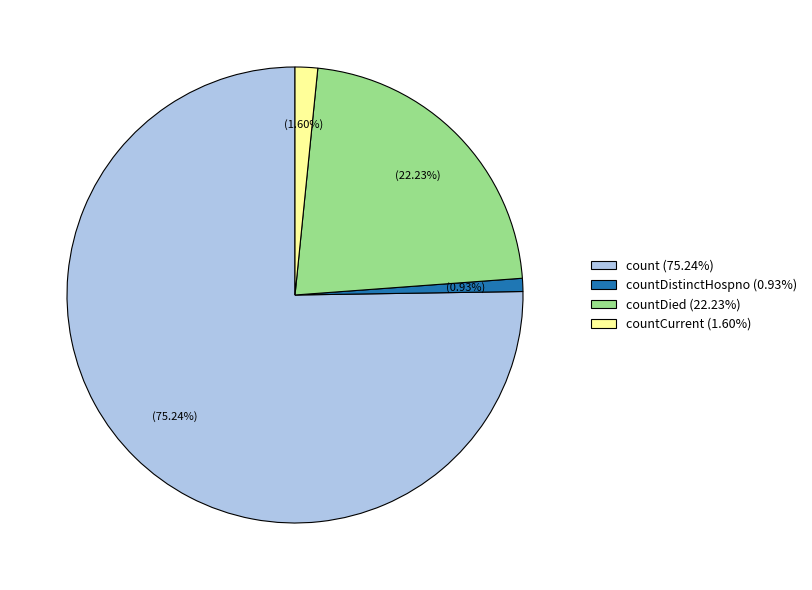

What is the ratio of the value at countDied (22.23%) to the value at count (75.24%)?

0.3